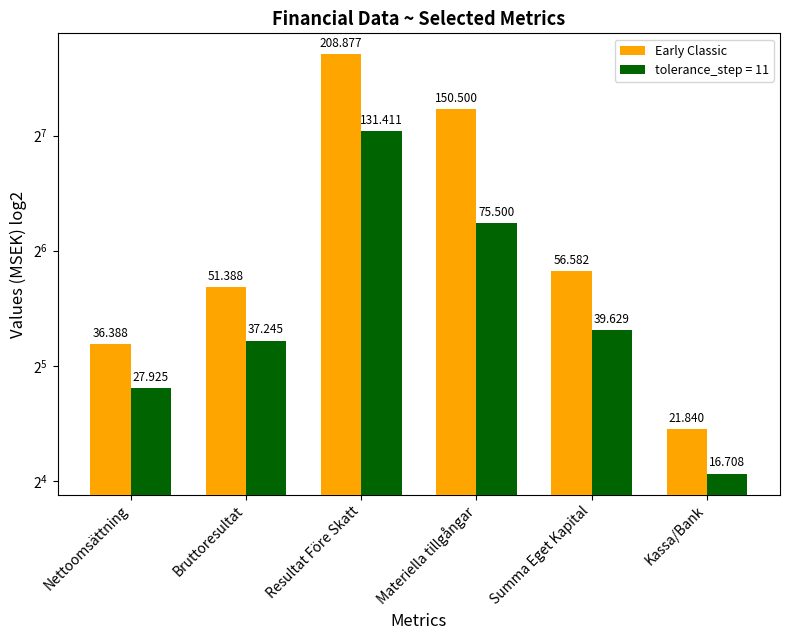

Reading left to right, extract all data points from this chart.

Nettoomsättning=36.4	Bruttoresultat=51.4	Resultat Före Skatt=208.9	Materiella tillgångar=150.5	Summa Eget Kapital=56.6	Kassa/Bank=21.8